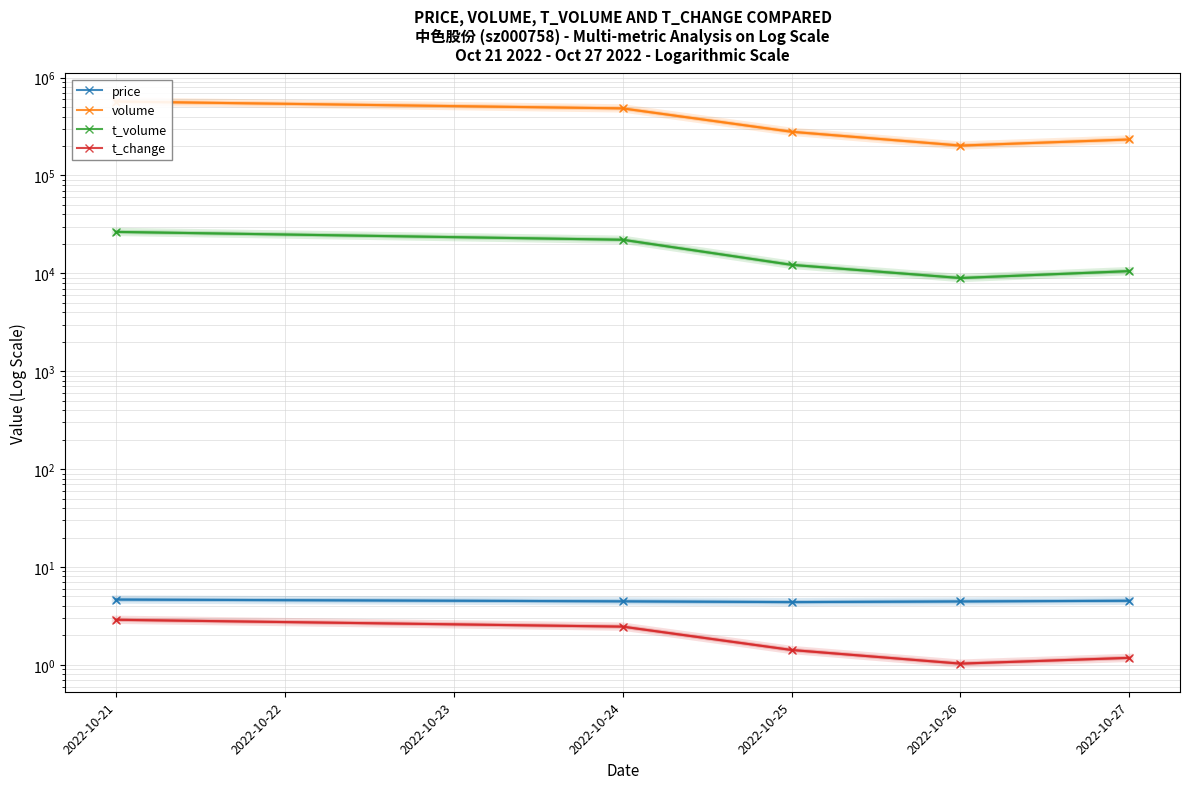

Reading left to right, list all the values displayed in this chart.

price: 4.7	4.5	4.4	4.5	4.5
volume: 569837.0	484583.0	279657.0	202092.0	233269.0
t_volume: 26524.0	22056.0	12223.0	8963.0	10545.0
t_change: 2.9	2.5	1.4	1.0	1.2